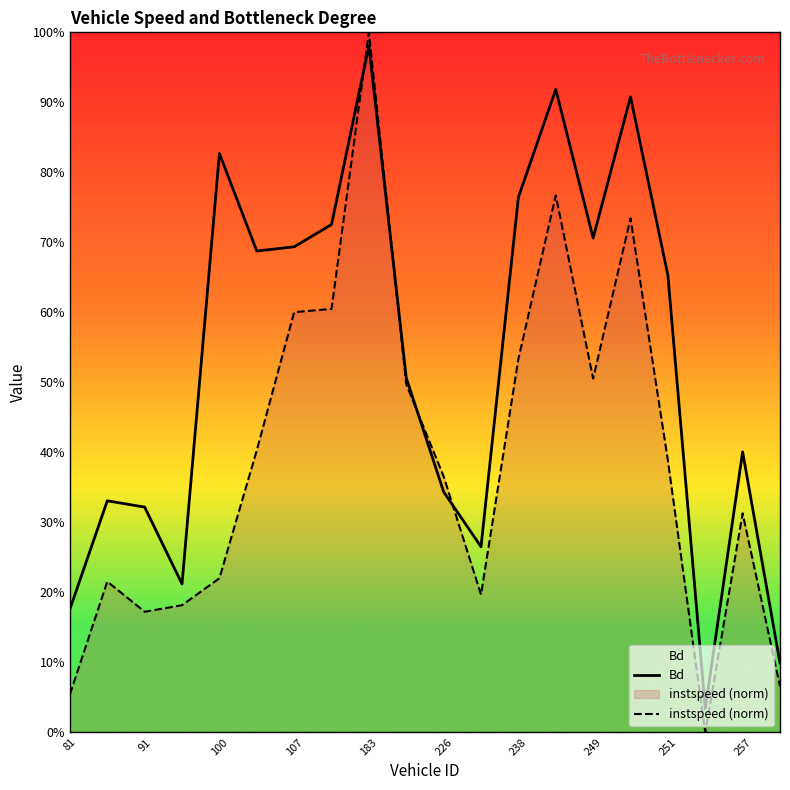

After their last crossing, which series has the higher values: Bd or instspeed (norm)?

Bd